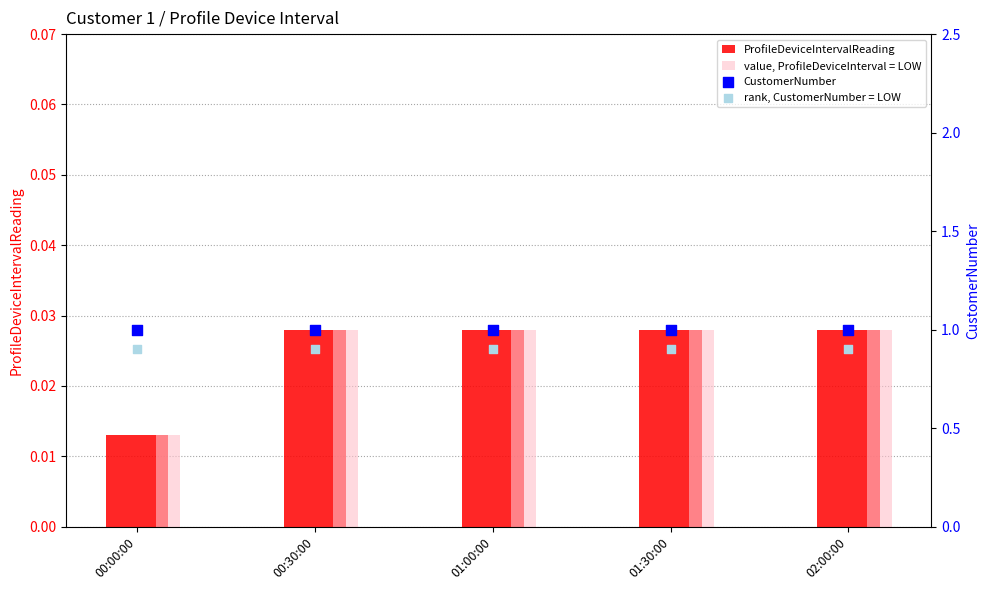

Which series reaches the minimum Y coordinate?

ProfileDeviceIntervalReading